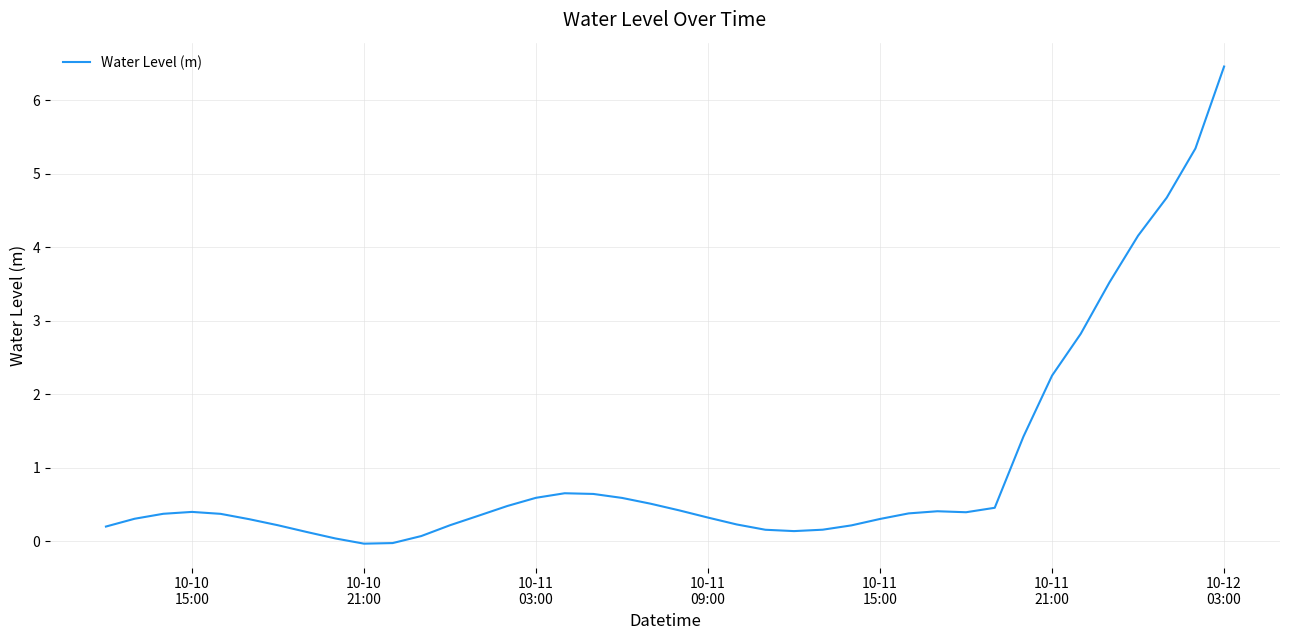

What is the difference between the maximum and minimum values?

6.5